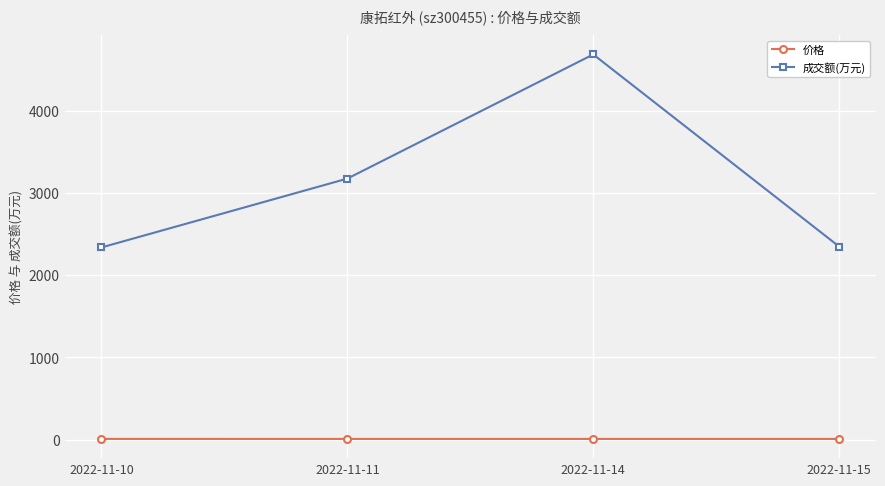

Rank the series by their average value, from lowest to highest.

价格, 成交额(万元)